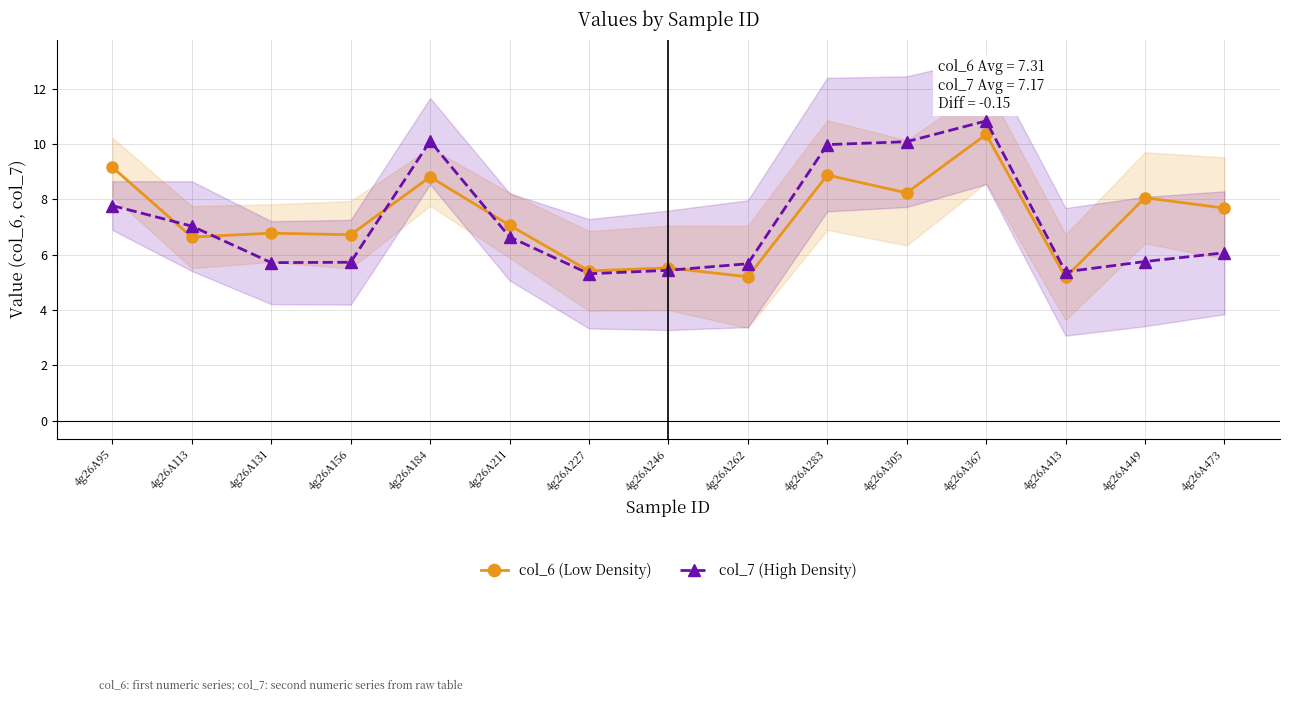

At which label does col_7 (High Density) reach its peak?

4g26A367